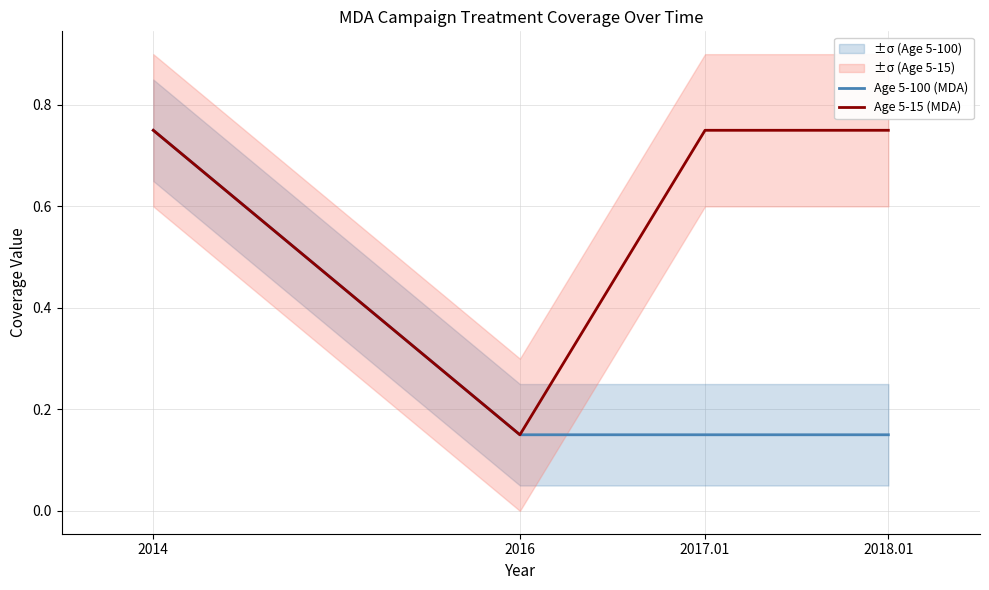

What is the approximate value of Age 5-100 (MDA) at 2016?

0.1